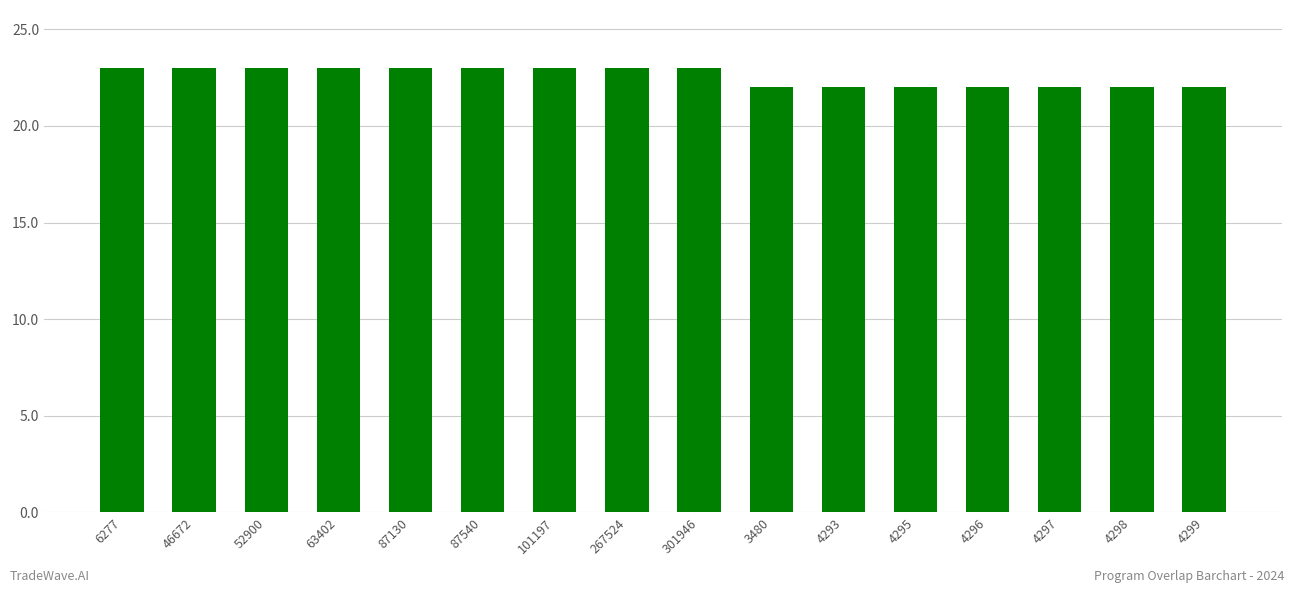

The value at 267524 is 39. True or false?

False